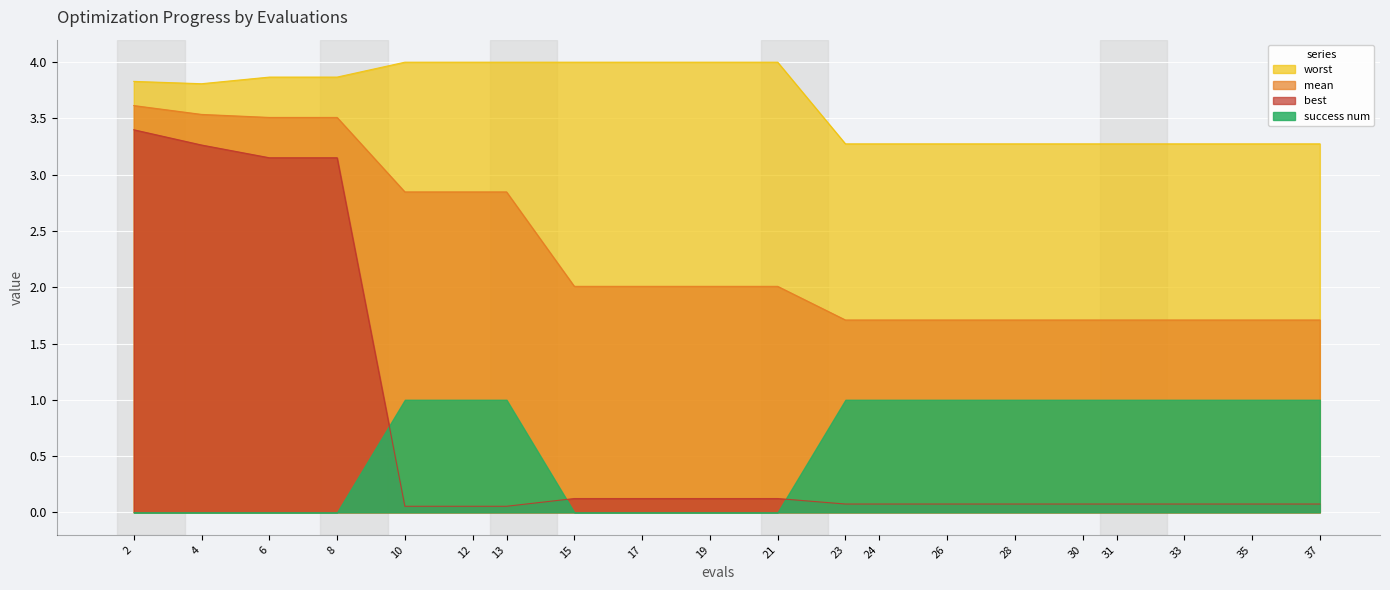

The value of mean at 23 is 1.2. True or false?

False